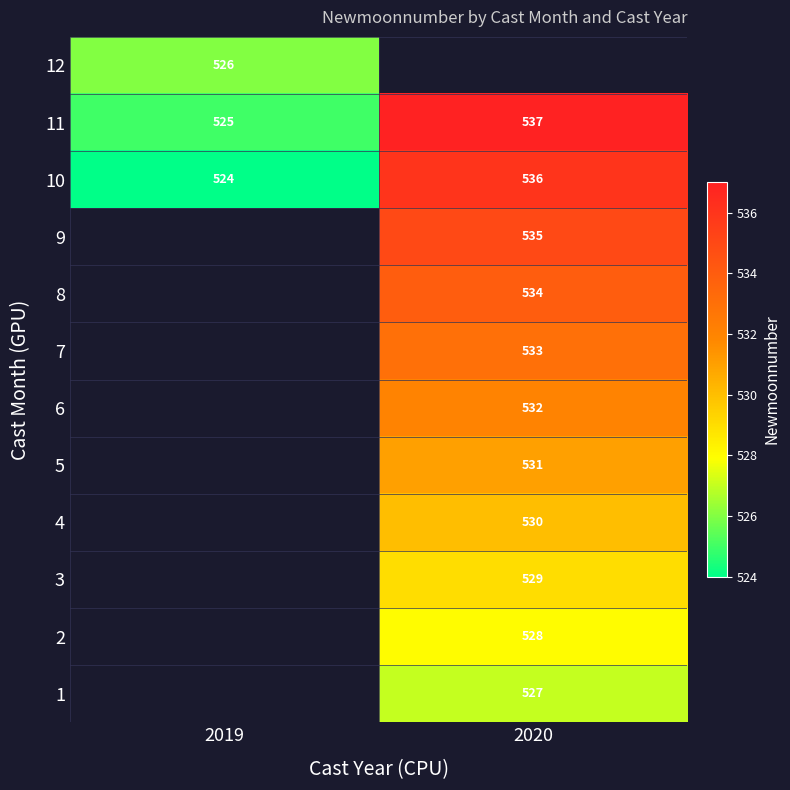

Count the number of categories in the chart.

2